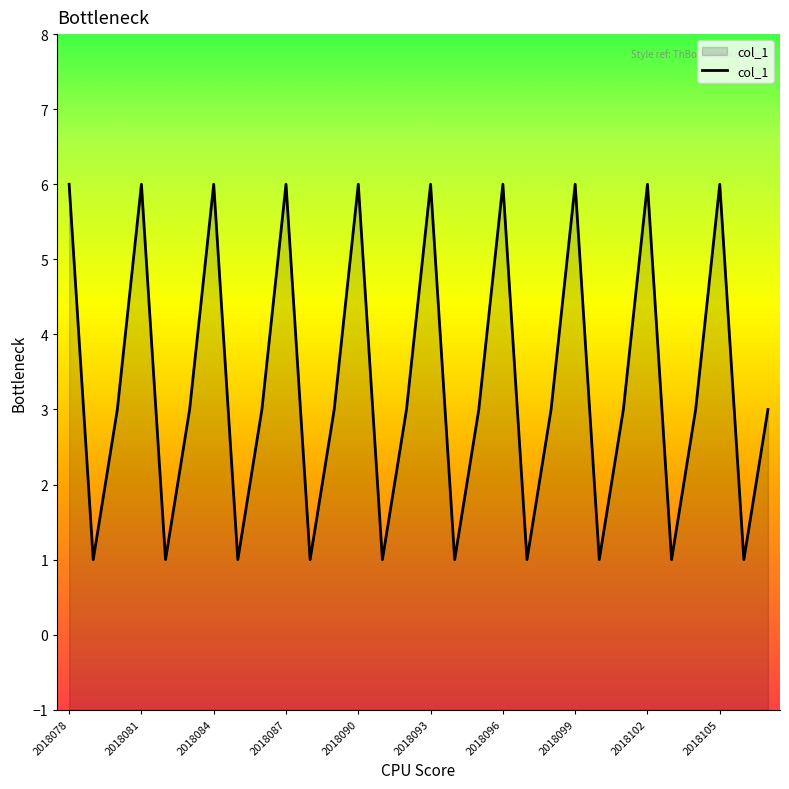

Count the number of categories in the chart.

30